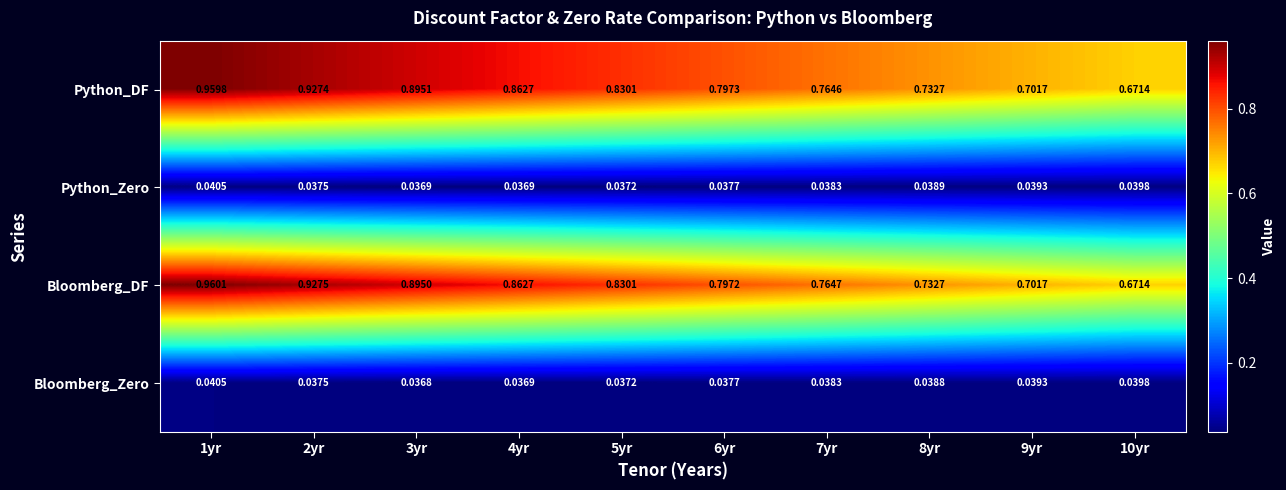

Which series changed the most between 1yr and 4yr?

Bloomberg_DF